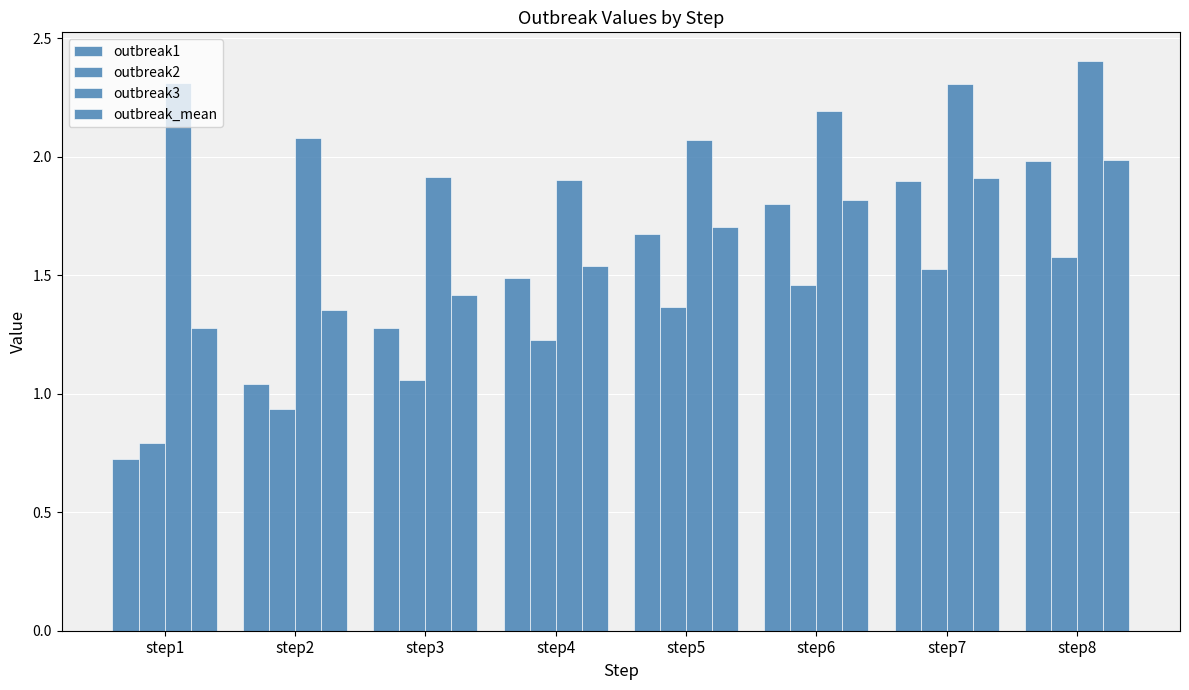

Reading left to right, transcribe all the data shown in this chart.

outbreak1: step1=0.7	step2=1.0	step3=1.3	step4=1.5	step5=1.7	step6=1.8	step7=1.9	step8=2.0
outbreak2: step1=0.8	step2=0.9	step3=1.1	step4=1.2	step5=1.4	step6=1.5	step7=1.5	step8=1.6
outbreak3: step1=2.3	step2=2.1	step3=1.9	step4=1.9	step5=2.1	step6=2.2	step7=2.3	step8=2.4
outbreak_mean: step1=1.3	step2=1.4	step3=1.4	step4=1.5	step5=1.7	step6=1.8	step7=1.9	step8=2.0